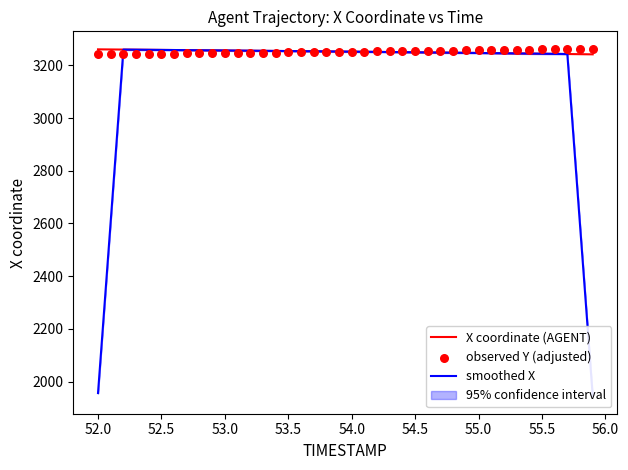

The X coordinate (AGENT) series shows 1045.6 at 53.5. True or false?

False